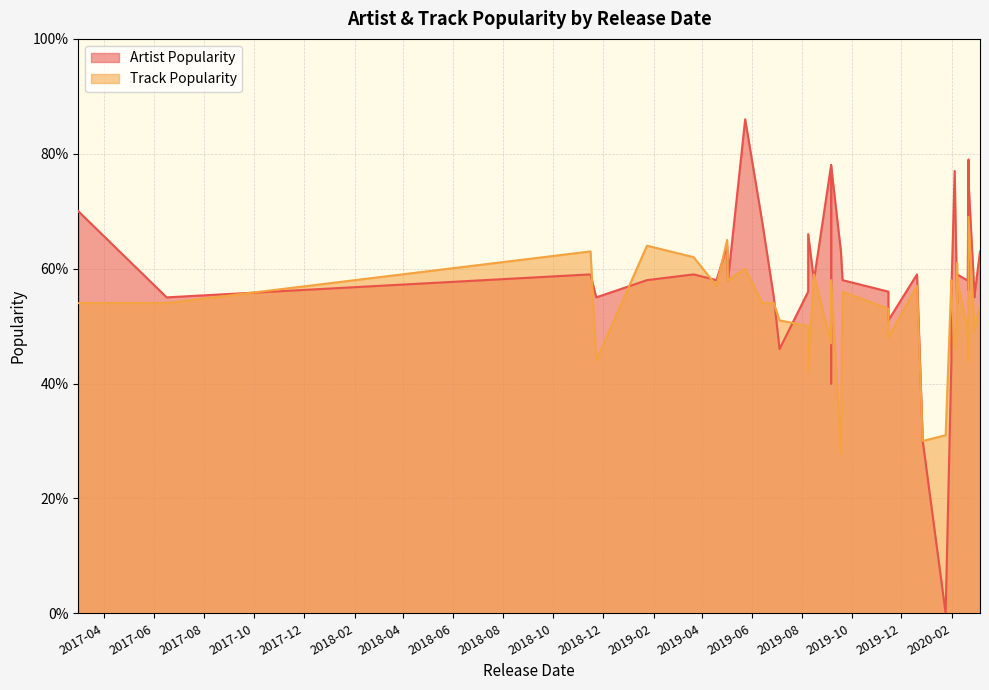

What is the label of the 15th point from the left?

2019-04-19